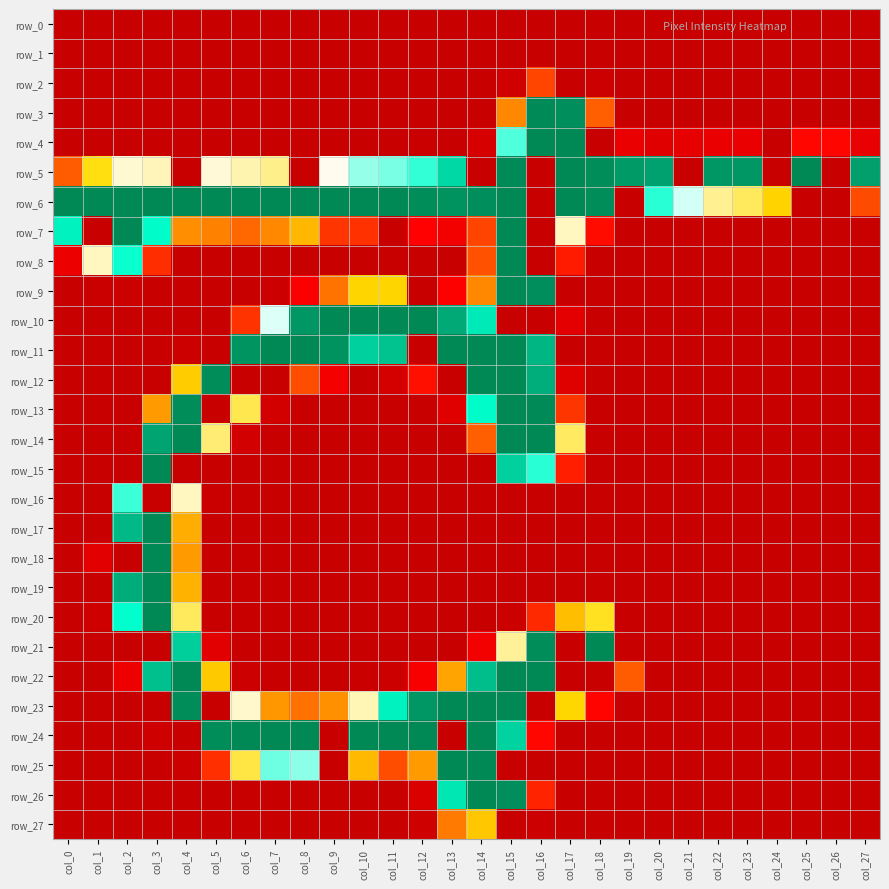

Reading left to right, extract all data points from this chart.

row_0: col_0=0	col_1=0	col_2=0	col_3=0	col_4=0	col_5=0	col_6=0	col_7=0	col_8=0	col_9=0	col_10=0	col_11=0	col_12=0	col_13=0	col_14=0	col_15=0	col_16=0	col_17=0	col_18=0	col_19=0	col_20=0	col_21=0	col_22=0	col_23=0	col_24=0	col_25=0	col_26=0	col_27=0
row_1: col_0=0	col_1=0	col_2=0	col_3=0	col_4=0	col_5=0	col_6=0	col_7=0	col_8=0	col_9=0	col_10=0	col_11=0	col_12=0	col_13=0	col_14=0	col_15=0	col_16=0	col_17=0	col_18=0	col_19=0	col_20=0	col_21=0	col_22=0	col_23=0	col_24=0	col_25=0	col_26=0	col_27=0
row_2: col_0=0	col_1=0	col_2=0	col_3=0	col_4=0	col_5=0	col_6=0	col_7=0	col_8=0	col_9=0	col_10=0	col_11=0	col_12=0	col_13=0	col_14=0	col_15=6	col_16=73	col_17=0	col_18=3	col_19=0	col_20=0	col_21=0	col_22=0	col_23=0	col_24=0	col_25=0	col_26=0	col_27=0
row_3: col_0=0	col_1=0	col_2=0	col_3=0	col_4=0	col_5=0	col_6=0	col_7=0	col_8=0	col_9=0	col_10=0	col_11=0	col_12=0	col_13=0	col_14=0	col_15=104	col_16=254	col_17=252	col_18=86	col_19=0	col_20=0	col_21=0	col_22=0	col_23=0	col_24=0	col_25=0	col_26=0	col_27=0
row_4: col_0=0	col_1=0	col_2=1	col_3=0	col_4=0	col_5=1	col_6=0	col_7=0	col_8=0	col_9=1	col_10=1	col_11=1	col_12=2	col_13=0	col_14=10	col_15=201	col_16=255	col_17=255	col_18=0	col_19=24	col_20=18	col_21=22	col_22=24	col_23=24	col_24=0	col_25=42	col_26=41	col_27=23
row_5: col_0=84	col_1=143	col_2=176	col_3=172	col_4=0	col_5=177	col_6=170	col_7=164	col_8=0	col_9=181	col_10=194	col_11=197	col_12=204	col_13=224	col_14=0	col_15=254	col_16=0	col_17=255	col_18=253	col_19=248	col_20=245	col_21=0	col_22=249	col_23=249	col_24=0	col_25=255	col_26=0	col_27=246
row_6: col_0=255	col_1=255	col_2=255	col_3=255	col_4=255	col_5=255	col_6=255	col_7=255	col_8=255	col_9=255	col_10=255	col_11=255	col_12=253	col_13=251	col_14=252	col_15=255	col_16=0	col_17=255	col_18=253	col_19=0	col_20=205	col_21=188	col_22=165	col_23=156	col_24=136	col_25=0	col_26=0	col_27=76
row_7: col_0=214	col_1=0	col_2=255	col_3=210	col_4=107	col_5=101	col_6=90	col_7=104	col_8=124	col_9=65	col_10=63	col_11=0	col_12=39	col_13=30	col_14=72	col_15=255	col_16=0	col_17=173	col_18=44	col_19=0	col_20=0	col_21=1	col_22=0	col_23=0	col_24=0	col_25=0	col_26=0	col_27=0
row_8: col_0=26	col_1=173	col_2=208	col_3=61	col_4=0	col_5=0	col_6=0	col_7=0	col_8=0	col_9=0	col_10=0	col_11=0	col_12=0	col_13=0	col_14=79	col_15=255	col_16=0	col_17=52	col_18=0	col_19=0	col_20=0	col_21=0	col_22=0	col_23=0	col_24=0	col_25=0	col_26=0	col_27=0
row_9: col_0=0	col_1=2	col_2=4	col_3=0	col_4=0	col_5=0	col_6=0	col_7=3	col_8=35	col_9=95	col_10=137	col_11=137	col_12=0	col_13=37	col_14=104	col_15=255	col_16=252	col_17=0	col_18=0	col_19=0	col_20=0	col_21=0	col_22=0	col_23=0	col_24=0	col_25=0	col_26=0	col_27=0
row_10: col_0=0	col_1=0	col_2=0	col_3=0	col_4=0	col_5=0	col_6=64	col_7=187	col_8=249	col_9=255	col_10=255	col_11=255	col_12=255	col_13=242	col_14=217	col_15=0	col_16=0	col_17=20	col_18=0	col_19=0	col_20=0	col_21=0	col_22=0	col_23=0	col_24=0	col_25=0	col_26=0	col_27=0
row_11: col_0=0	col_1=0	col_2=0	col_3=0	col_4=4	col_5=0	col_6=250	col_7=255	col_8=255	col_9=251	col_10=227	col_11=232	col_12=0	col_13=255	col_14=255	col_15=255	col_16=237	col_17=0	col_18=0	col_19=0	col_20=0	col_21=0	col_22=0	col_23=0	col_24=0	col_25=0	col_26=0	col_27=0
row_12: col_0=0	col_1=0	col_2=0	col_3=0	col_4=133	col_5=253	col_6=0	col_7=0	col_8=77	col_9=31	col_10=0	col_11=9	col_12=46	col_13=0	col_14=255	col_15=255	col_16=240	col_17=16	col_18=0	col_19=0	col_20=0	col_21=0	col_22=0	col_23=0	col_24=0	col_25=0	col_26=0	col_27=0
row_13: col_0=0	col_1=0	col_2=1	col_3=112	col_4=253	col_5=0	col_6=154	col_7=8	col_8=0	col_9=0	col_10=0	col_11=0	col_12=0	col_13=17	col_14=210	col_15=255	col_16=254	col_17=65	col_18=0	col_19=0	col_20=0	col_21=0	col_22=0	col_23=0	col_24=0	col_25=0	col_26=0	col_27=0
row_14: col_0=0	col_1=0	col_2=0	col_3=244	col_4=255	col_5=160	col_6=7	col_7=0	col_8=0	col_9=0	col_10=0	col_11=0	col_12=0	col_13=0	col_14=86	col_15=255	col_16=255	col_17=157	col_18=0	col_19=0	col_20=0	col_21=0	col_22=0	col_23=0	col_24=0	col_25=0	col_26=0	col_27=0
row_15: col_0=0	col_1=0	col_2=0	col_3=255	col_4=0	col_5=0	col_6=0	col_7=0	col_8=0	col_9=0	col_10=0	col_11=0	col_12=0	col_13=0	col_14=0	col_15=227	col_16=205	col_17=54	col_18=0	col_19=0	col_20=0	col_21=0	col_22=0	col_23=0	col_24=0	col_25=0	col_26=0	col_27=0
row_16: col_0=0	col_1=0	col_2=203	col_3=0	col_4=173	col_5=2	col_6=0	col_7=0	col_8=0	col_9=0	col_10=0	col_11=0	col_12=0	col_13=0	col_14=0	col_15=0	col_16=0	col_17=0	col_18=0	col_19=0	col_20=0	col_21=0	col_22=0	col_23=0	col_24=0	col_25=0	col_26=0	col_27=0
row_17: col_0=0	col_1=0	col_2=236	col_3=255	col_4=120	col_5=0	col_6=0	col_7=0	col_8=0	col_9=0	col_10=0	col_11=0	col_12=0	col_13=0	col_14=0	col_15=0	col_16=0	col_17=0	col_18=0	col_19=0	col_20=0	col_21=0	col_22=0	col_23=0	col_24=0	col_25=0	col_26=0	col_27=0
row_18: col_0=0	col_1=19	col_2=0	col_3=255	col_4=112	col_5=0	col_6=0	col_7=0	col_8=0	col_9=0	col_10=0	col_11=0	col_12=0	col_13=0	col_14=0	col_15=0	col_16=0	col_17=0	col_18=0	col_19=0	col_20=0	col_21=0	col_22=0	col_23=0	col_24=0	col_25=0	col_26=0	col_27=0
row_19: col_0=0	col_1=0	col_2=241	col_3=255	col_4=122	col_5=0	col_6=0	col_7=0	col_8=0	col_9=0	col_10=0	col_11=0	col_12=0	col_13=0	col_14=0	col_15=0	col_16=0	col_17=0	col_18=0	col_19=0	col_20=0	col_21=0	col_22=0	col_23=0	col_24=0	col_25=0	col_26=0	col_27=0
row_20: col_0=0	col_1=5	col_2=209	col_3=255	col_4=156	col_5=0	col_6=0	col_7=0	col_8=0	col_9=0	col_10=0	col_11=0	col_12=0	col_13=0	col_14=0	col_15=4	col_16=59	col_17=127	col_18=146	col_19=0	col_20=1	col_21=0	col_22=0	col_23=0	col_24=0	col_25=0	col_26=0	col_27=0
row_21: col_0=0	col_1=0	col_2=0	col_3=0	col_4=228	col_5=19	col_6=0	col_7=0	col_8=0	col_9=0	col_10=0	col_11=0	col_12=0	col_13=0	col_14=30	col_15=166	col_16=253	col_17=0	col_18=255	col_19=0	col_20=0	col_21=0	col_22=0	col_23=0	col_24=0	col_25=0	col_26=0	col_27=0
row_22: col_0=0	col_1=0	col_2=27	col_3=233	col_4=255	col_5=132	col_6=3	col_7=0	col_8=0	col_9=0	col_10=2	col_11=4	col_12=34	col_13=116	col_14=234	col_15=255	col_16=255	col_17=0	col_18=0	col_19=84	col_20=1	col_21=0	col_22=0	col_23=0	col_24=0	col_25=0	col_26=0	col_27=0
row_23: col_0=0	col_1=0	col_2=0	col_3=0	col_4=253	col_5=0	col_6=175	col_7=111	col_8=94	col_9=108	col_10=171	col_11=214	col_12=249	col_13=255	col_14=255	col_15=255	col_16=0	col_17=138	col_18=40	col_19=1	col_20=0	col_21=0	col_22=0	col_23=0	col_24=0	col_25=0	col_26=0	col_27=0
row_24: col_0=0	col_1=0	col_2=0	col_3=5	col_4=0	col_5=253	col_6=255	col_7=255	col_8=255	col_9=0	col_10=255	col_11=255	col_12=255	col_13=0	col_14=255	col_15=226	col_16=42	col_17=0	col_18=0	col_19=0	col_20=0	col_21=0	col_22=0	col_23=0	col_24=0	col_25=0	col_26=0	col_27=0
row_25: col_0=0	col_1=0	col_2=0	col_3=0	col_4=4	col_5=62	col_6=152	col_7=198	col_8=195	col_9=0	col_10=125	col_11=77	col_12=112	col_13=255	col_14=255	col_15=0	col_16=0	col_17=0	col_18=0	col_19=0	col_20=0	col_21=0	col_22=0	col_23=0	col_24=0	col_25=0	col_26=0	col_27=0
row_26: col_0=0	col_1=0	col_2=0	col_3=0	col_4=0	col_5=0	col_6=0	col_7=1	col_8=1	col_9=0	col_10=0	col_11=0	col_12=13	col_13=218	col_14=255	col_15=252	col_16=56	col_17=0	col_18=0	col_19=0	col_20=0	col_21=0	col_22=0	col_23=0	col_24=0	col_25=0	col_26=0	col_27=0
row_27: col_0=0	col_1=0	col_2=0	col_3=0	col_4=0	col_5=0	col_6=0	col_7=0	col_8=0	col_9=0	col_10=0	col_11=0	col_12=5	col_13=98	col_14=131	col_15=0	col_16=3	col_17=0	col_18=0	col_19=0	col_20=0	col_21=0	col_22=0	col_23=0	col_24=0	col_25=0	col_26=0	col_27=0